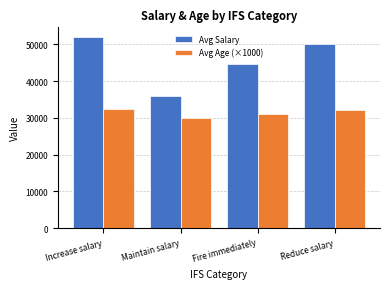

What is the value of the Avg Age (×1000) bar at the 1st from the left?

32330